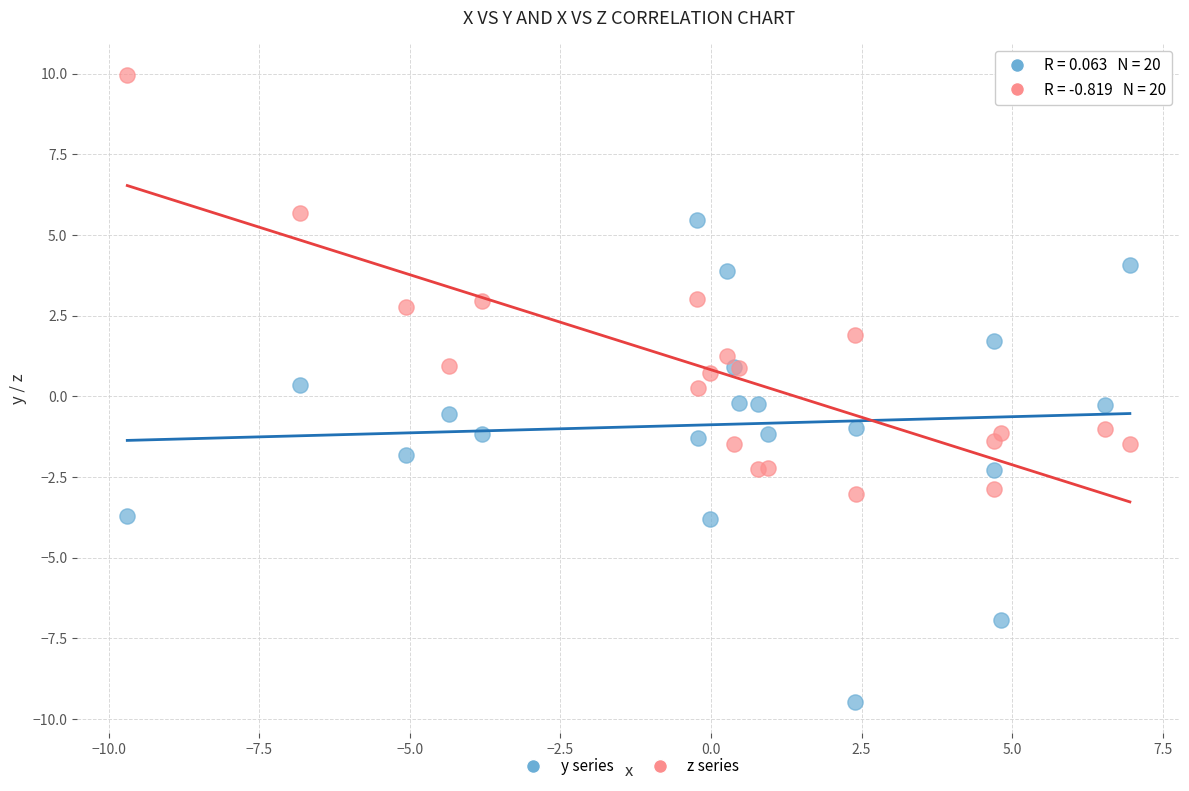

Which series has the widest spread of Y values?

y series